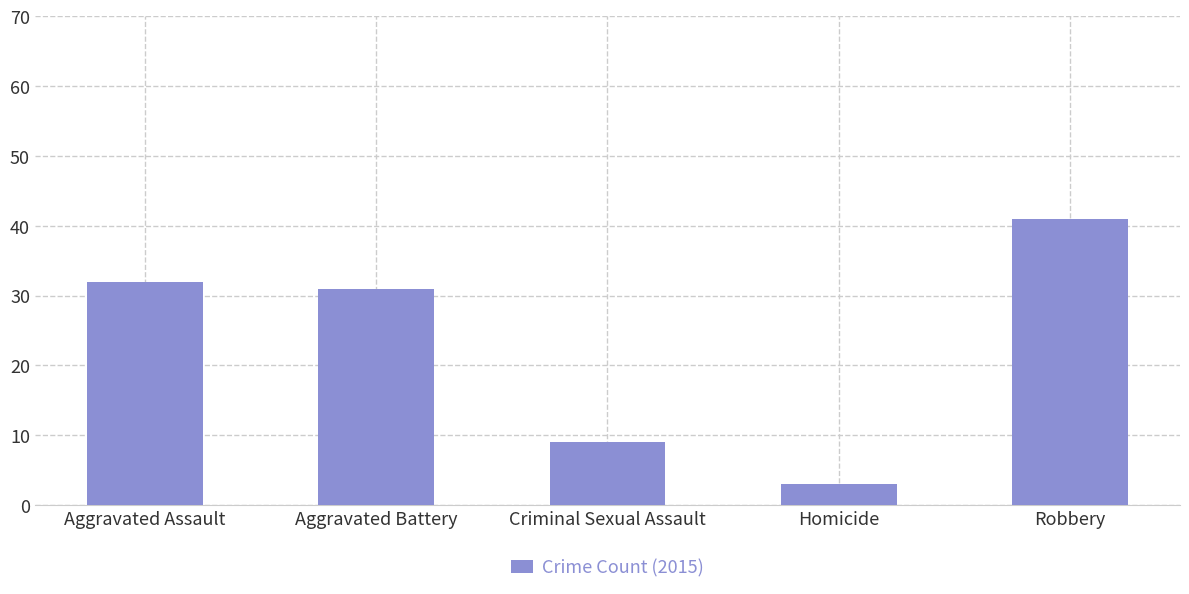

Which category has the lowest value across all series?

Homicide